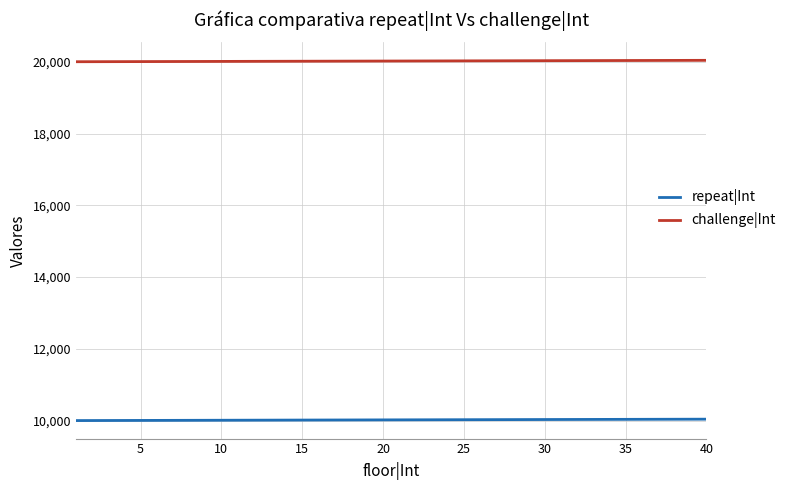

Which series has the largest total across all categories?

challenge|Int